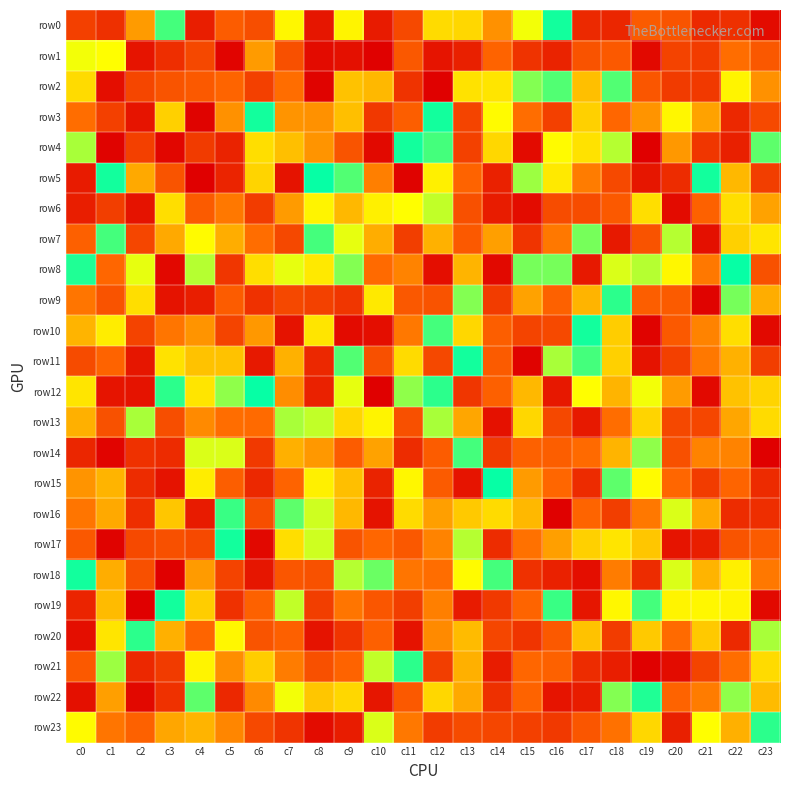

At c2, list the series in order from largest to smallest.

row22, row6, row1, row3, row15, row2, row7, row17, row18, row23, row5, row9, row8, row20, row13, row0, row10, row4, row14, row16, row21, row11, row12, row19